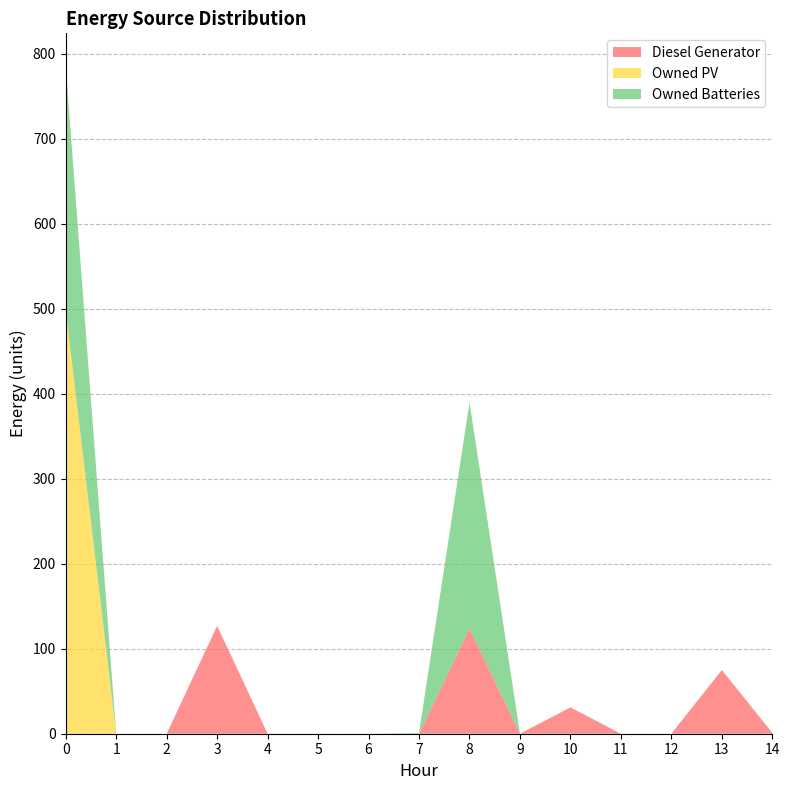

Reading right to left, extract all data points from this chart.

Diesel Generator: 14=1	13=75	12=0	11=0	10=31	9=0	8=124	7=0	6=0	5=0	4=0	3=127	2=0	1=0	0=0
Owned PV: 14=0	13=0	12=0	11=0	10=0	9=0	8=0	7=0	6=0	5=0	4=0	3=0	2=0	1=0	0=498
Owned Batteries: 14=0	13=0	12=0	11=0	10=0	9=0	8=266	7=1	6=0	5=0	4=0	3=0	2=0	1=0	0=287